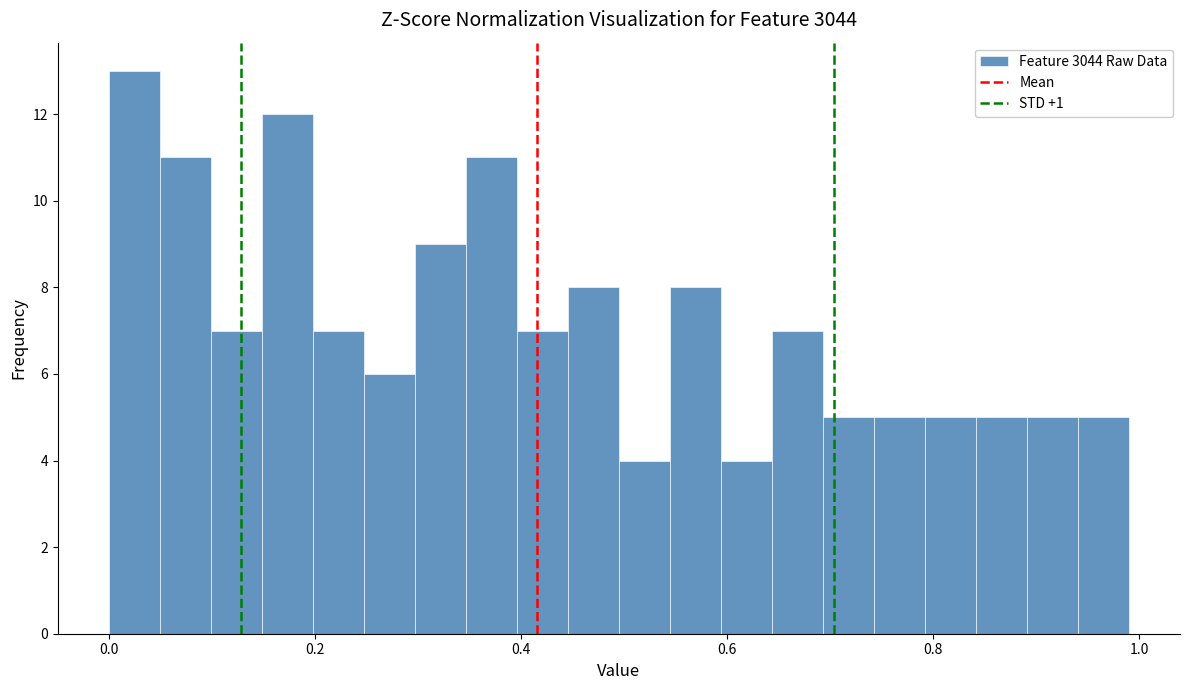

Around what value on the x-axis is the tallest bar? Give the approximate position of its centre, as read against the axis.

0.02